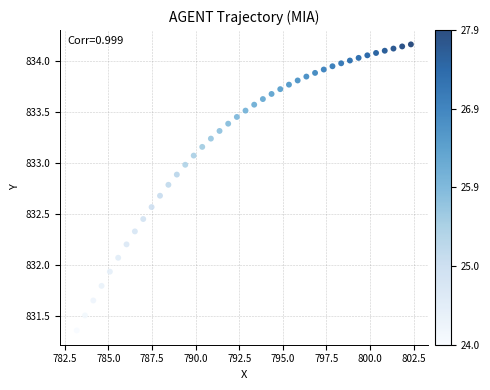

What is the range of X values (max minus min)?

19.2